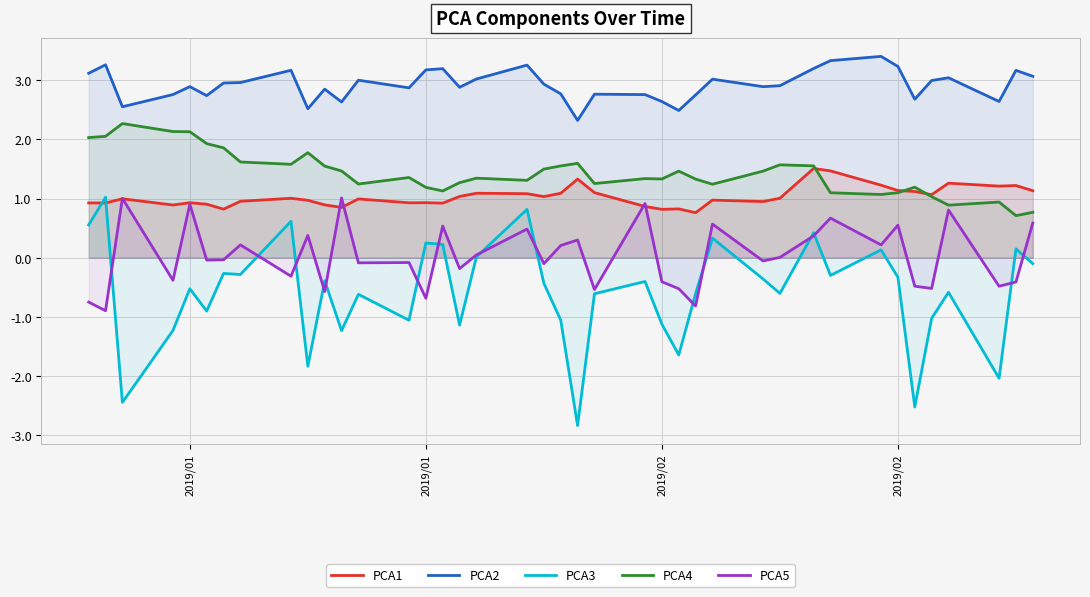

Does the chart display data point markers on the line(s)?

No